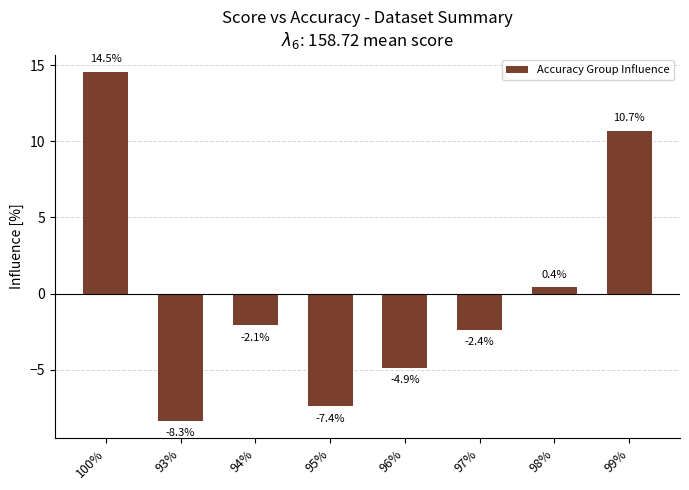

The chart shows a value of 20.4 at 100%. True or false?

False